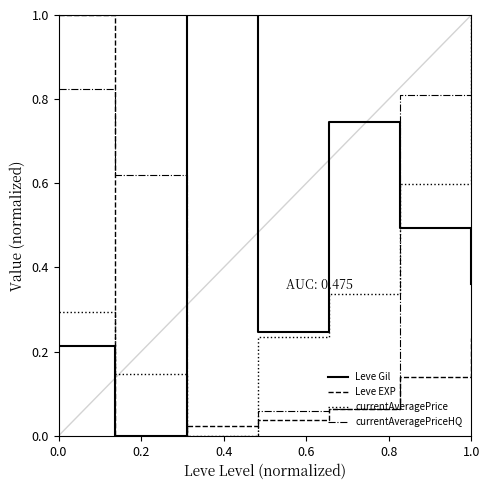

Which series has the largest total across all categories?

currentAveragePriceHQ